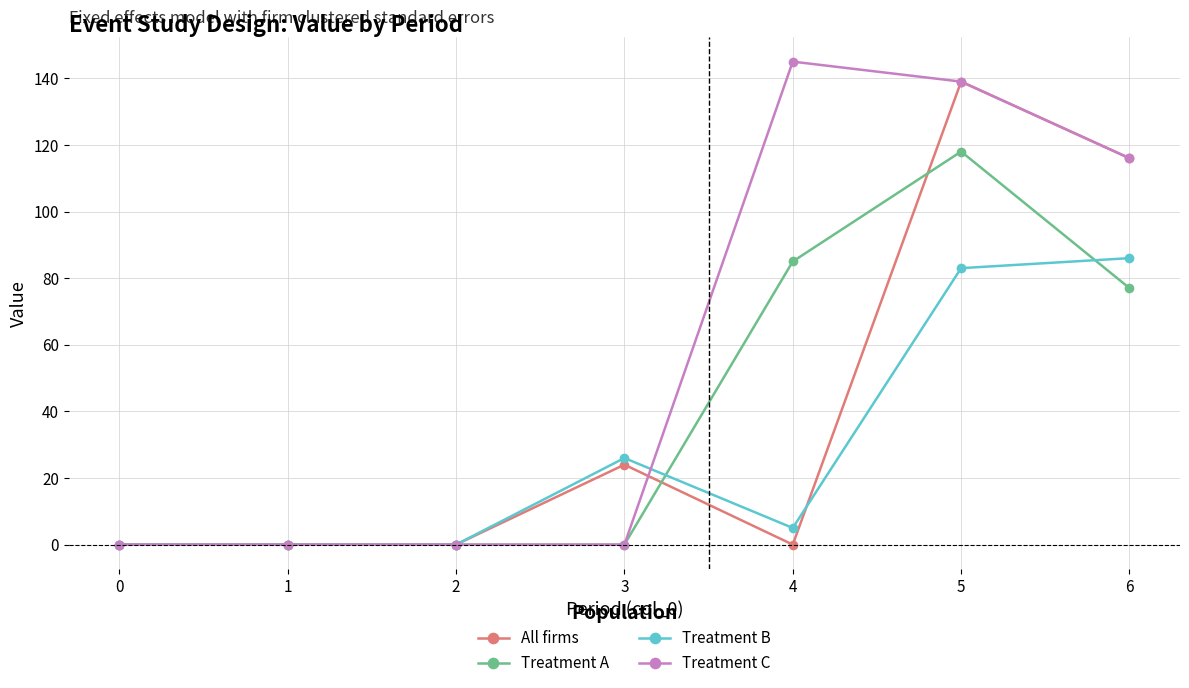

What is the average value of the Treatment B series?

29